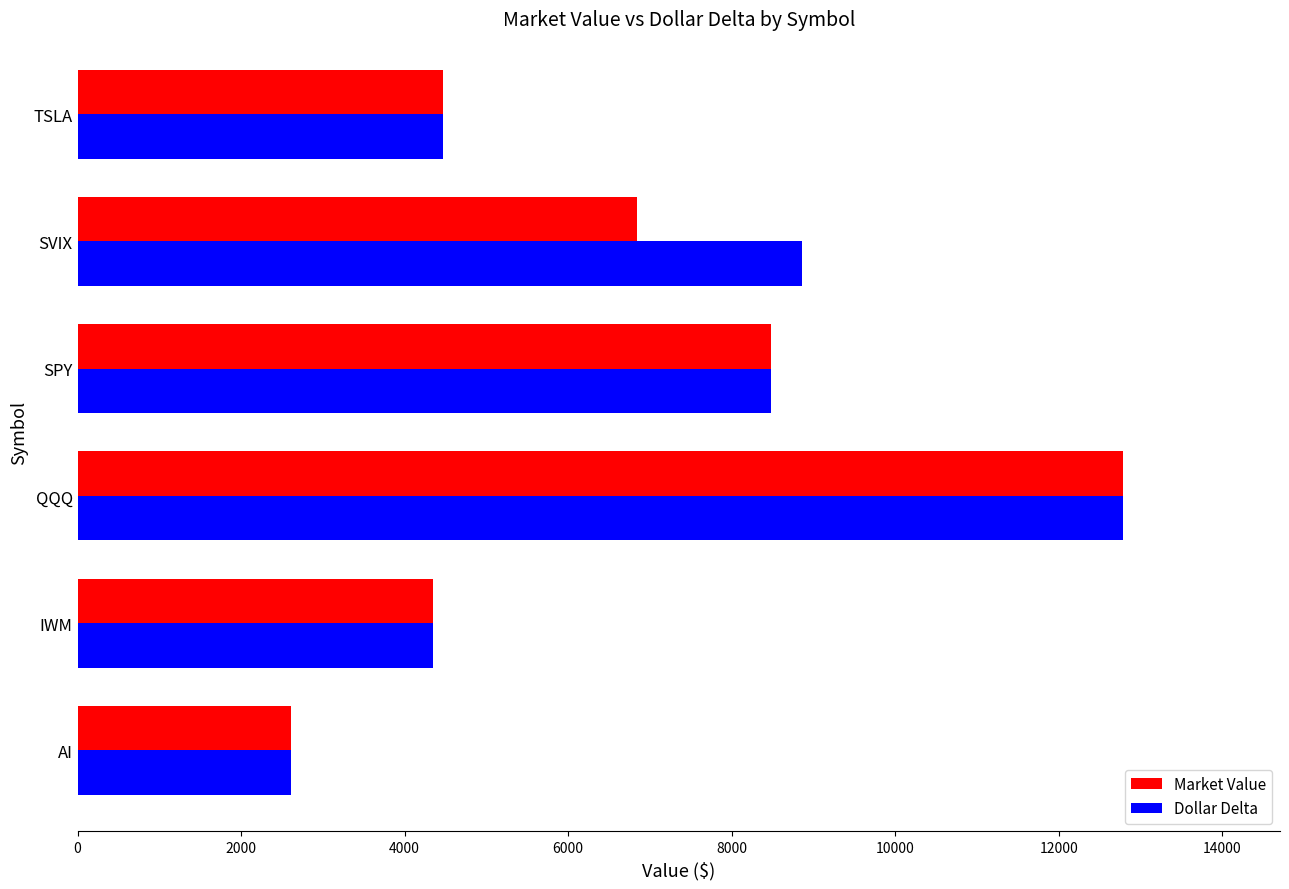

Between AI and SVIX, which series saw the biggest shift?

Dollar Delta